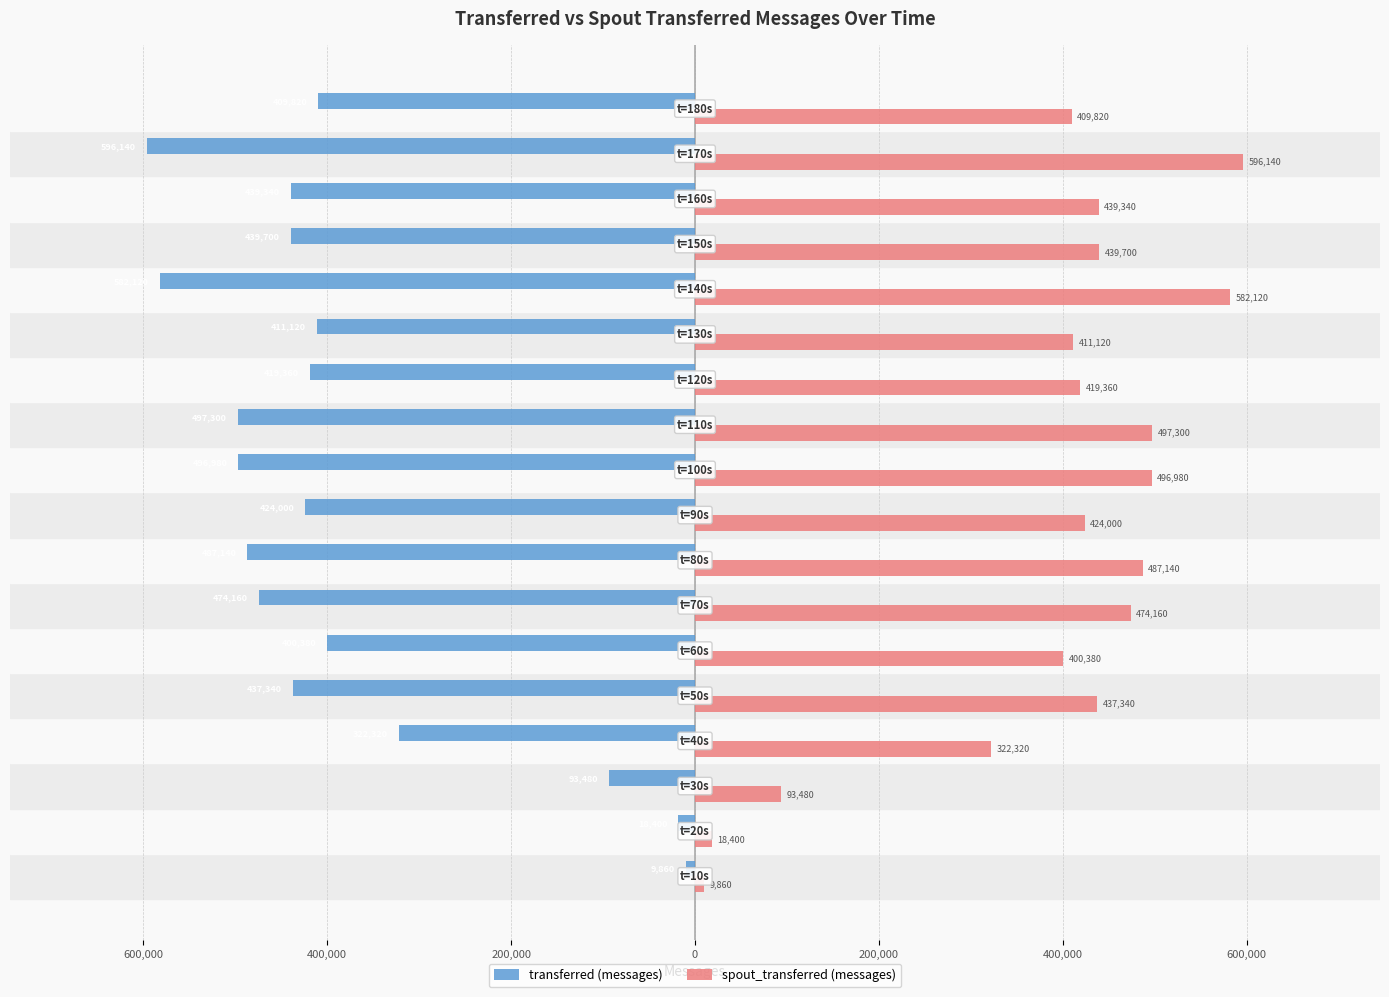

What are all the series names shown in the legend?

transferred (messages), spout_transferred (messages)